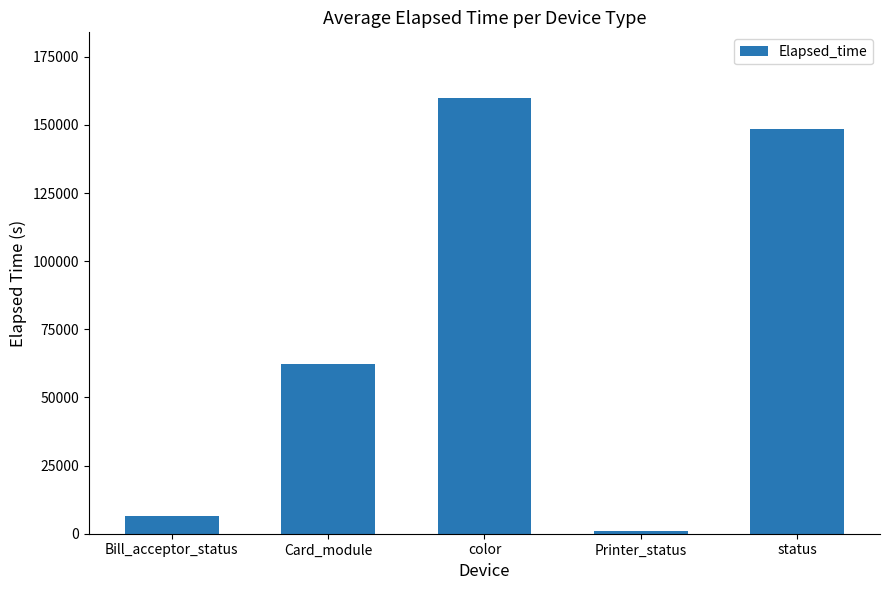

Rank the categories by value from lowest to highest.

Printer_status, Bill_acceptor_status, Card_module, status, color